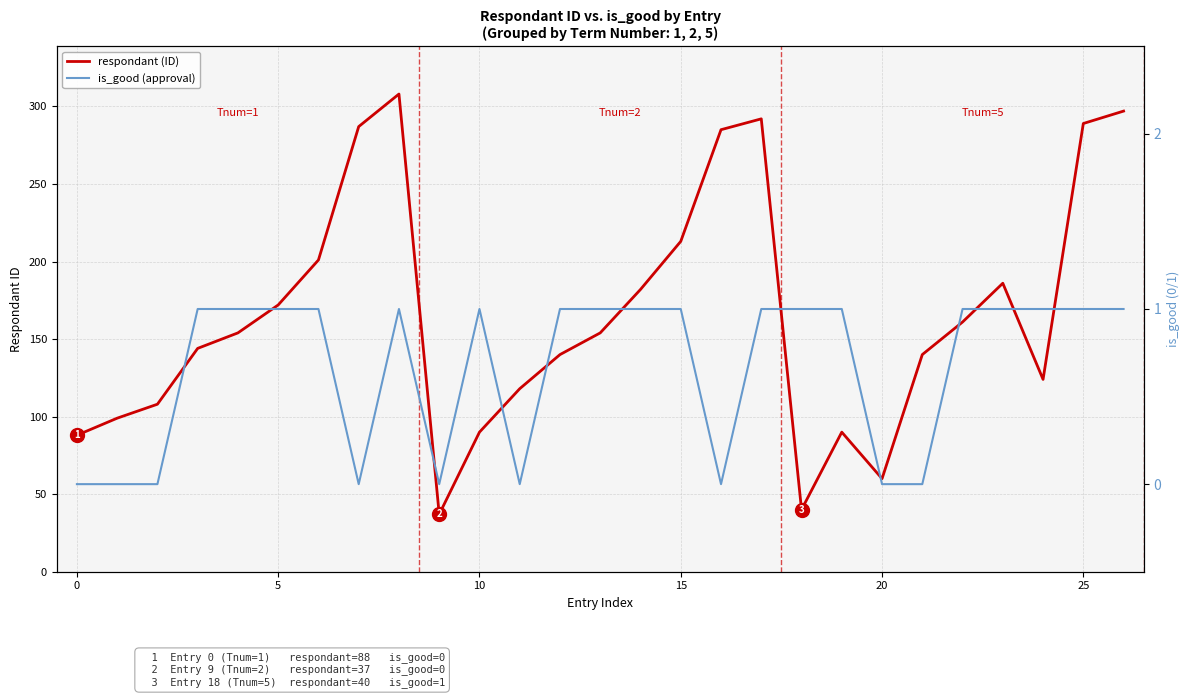

In respondant, how many points are lower than both neighbors (excluding endpoints)?

4